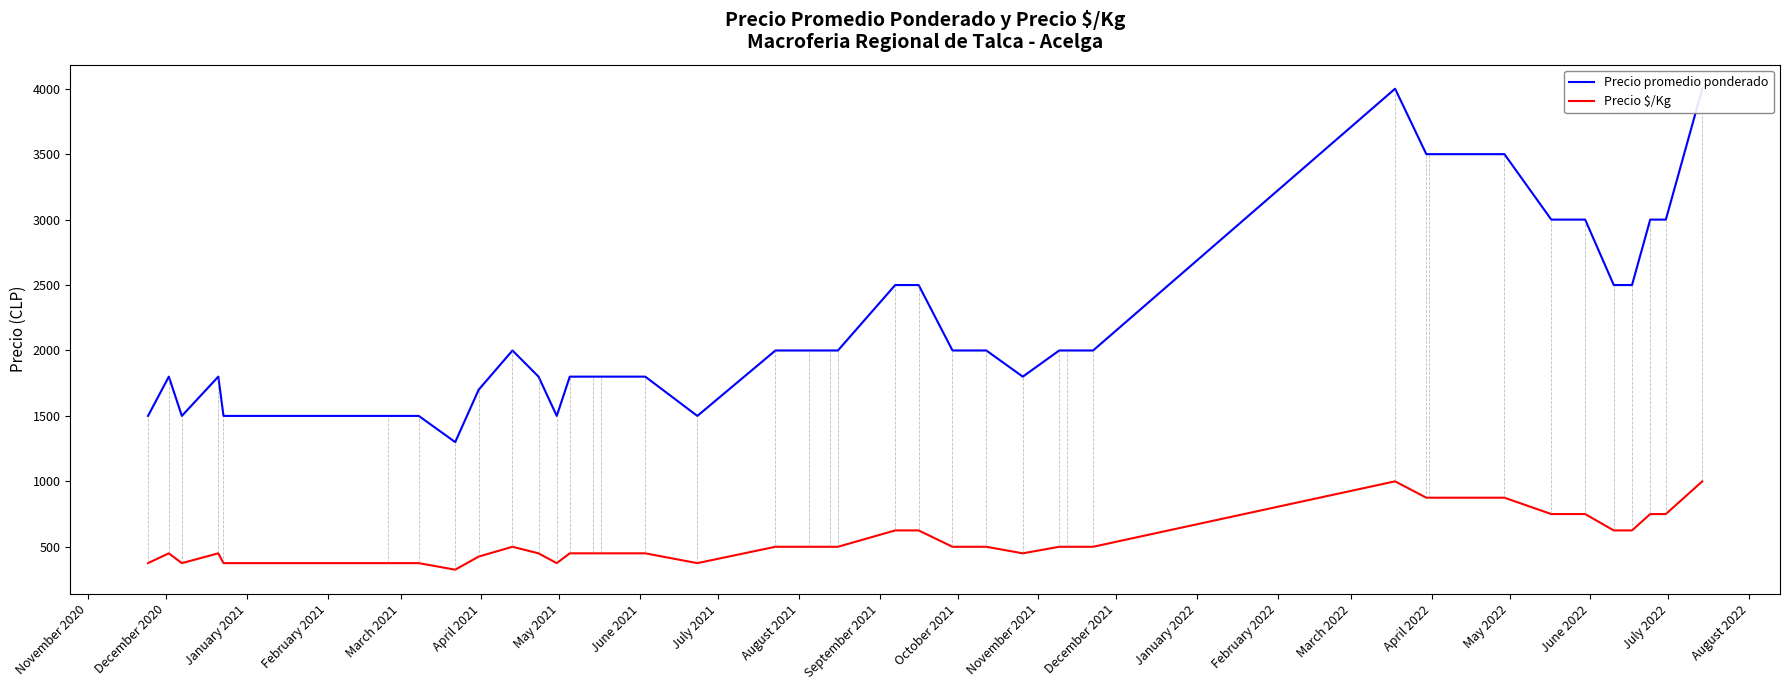

True or false: Precio $/Kg and Precio promedio ponderado cross at least once.

False